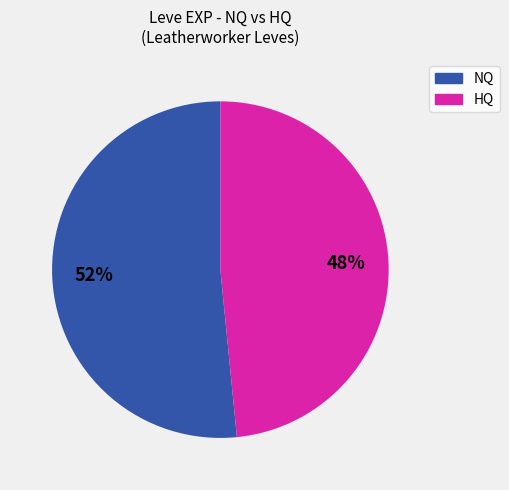

To the nearest percent, what is the average slice percentage?

50%